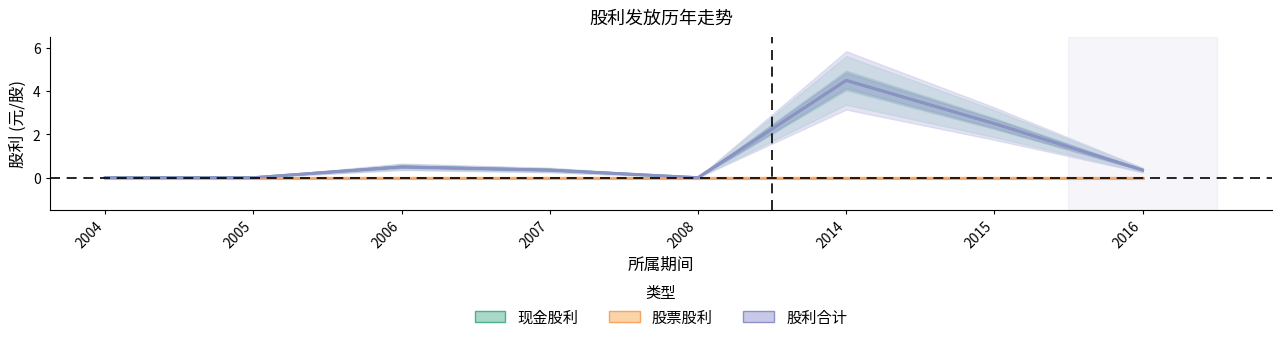

In 股利合计, how many points are higher than both neighbors (excluding endpoints)?

2